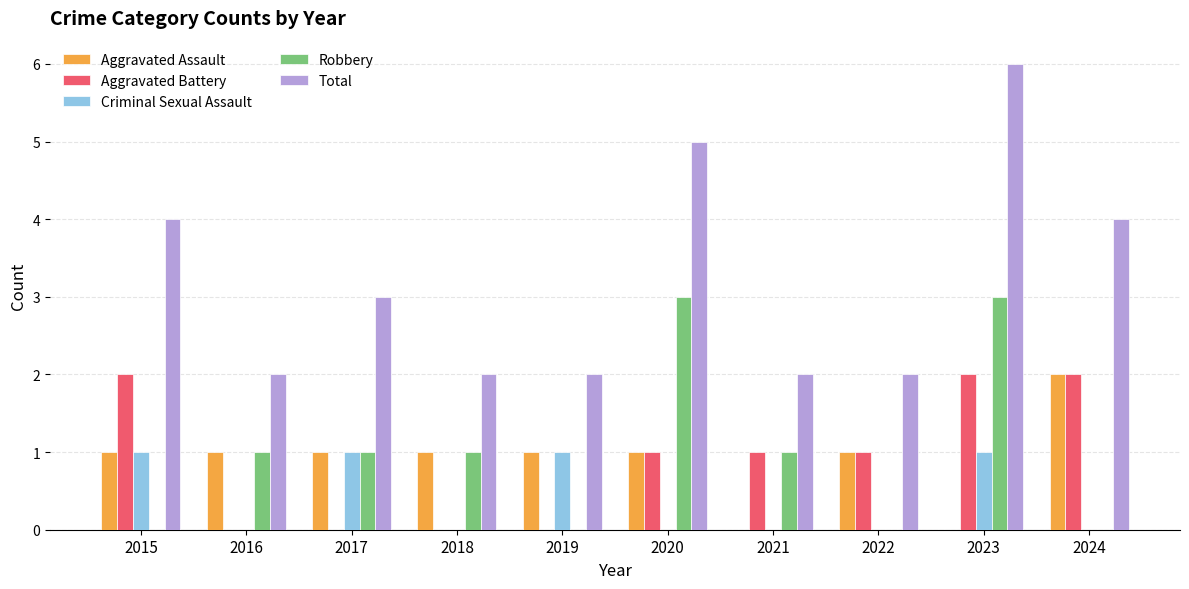

At which category is the sum across all series the highest?

2023